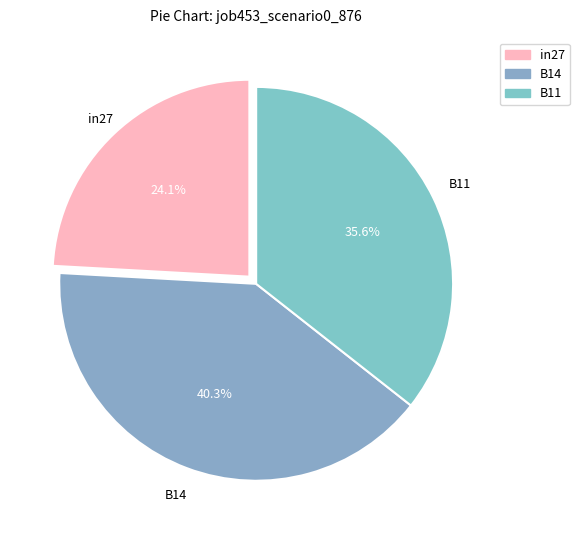

To the nearest percent, what is the difference between the B11 and B14 slice percentages?

5%